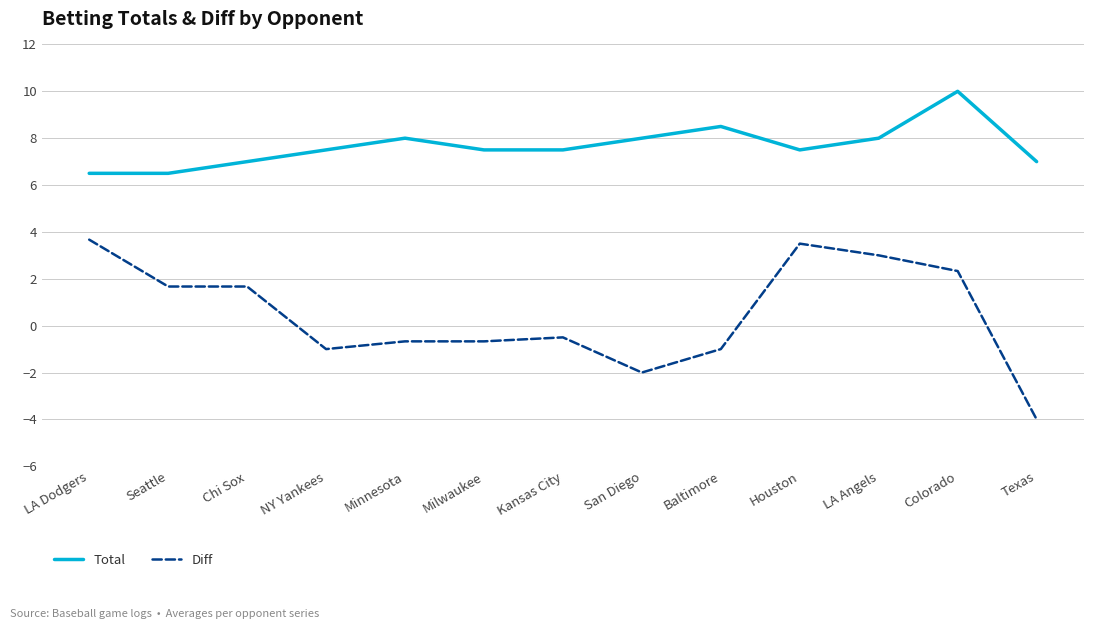

How many Total values are between 7 and 8?

9